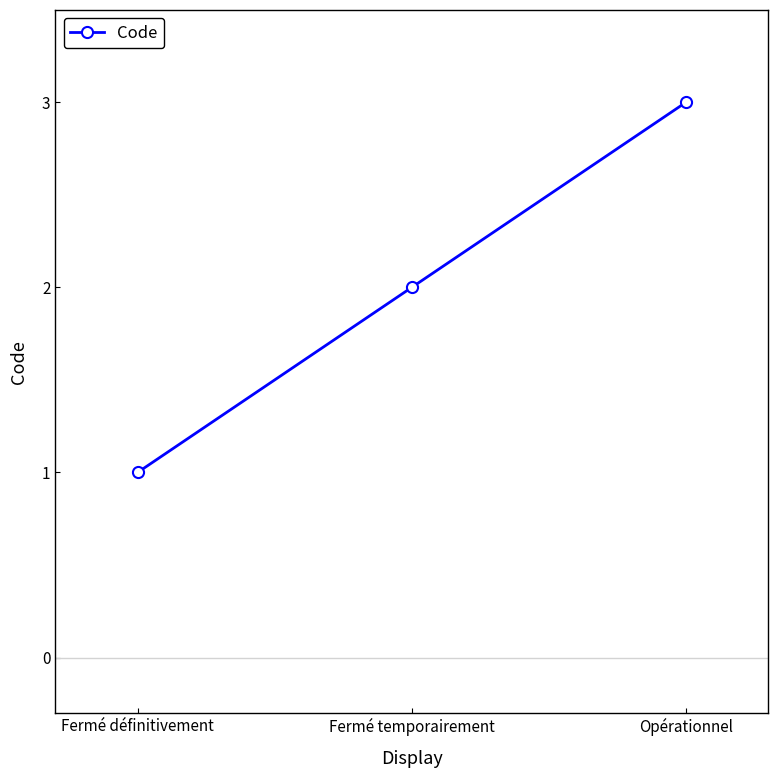

Read the value at Fermé définitivement.

1